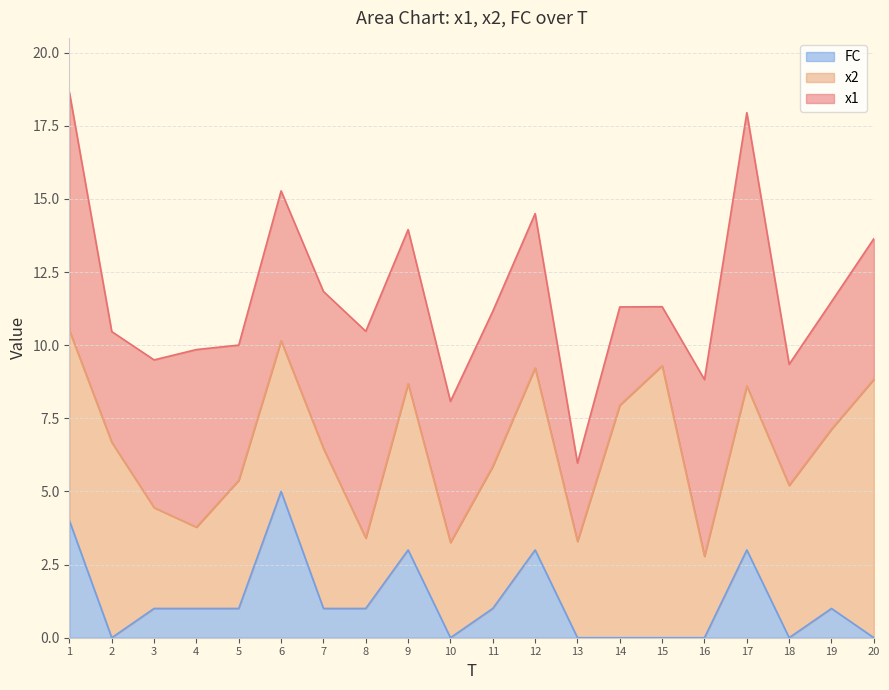

Is the value of x1 at 4 greater than the value of FC at 4?

Yes